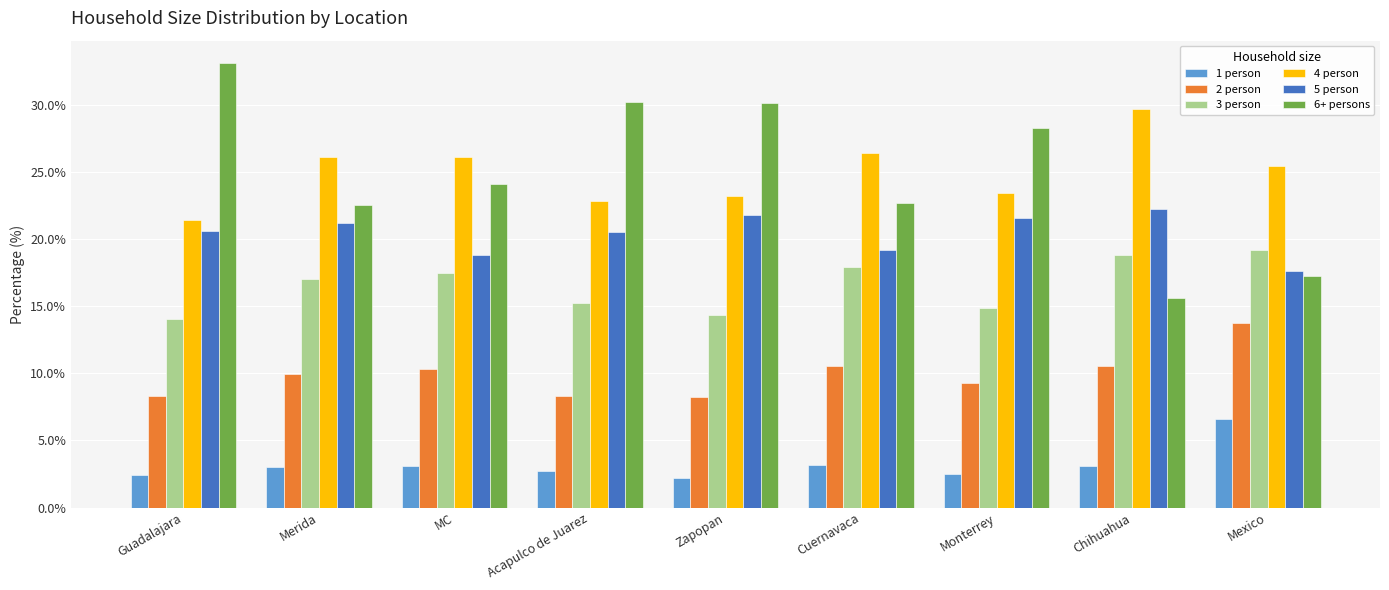

The 6+ persons series shows 33.1 at Guadalajara. True or false?

True